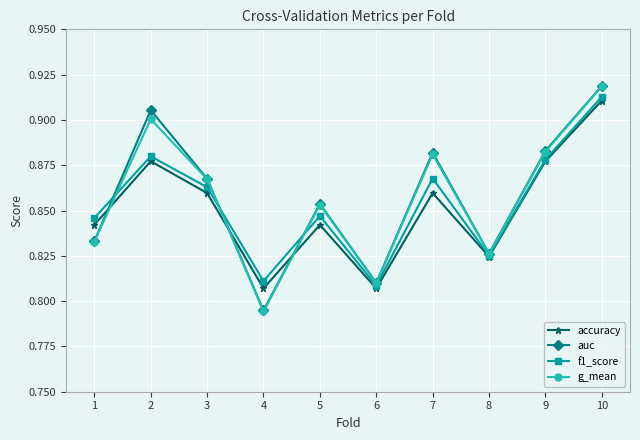

What is the sum of the g_mean values at 5 and 8?

1.7